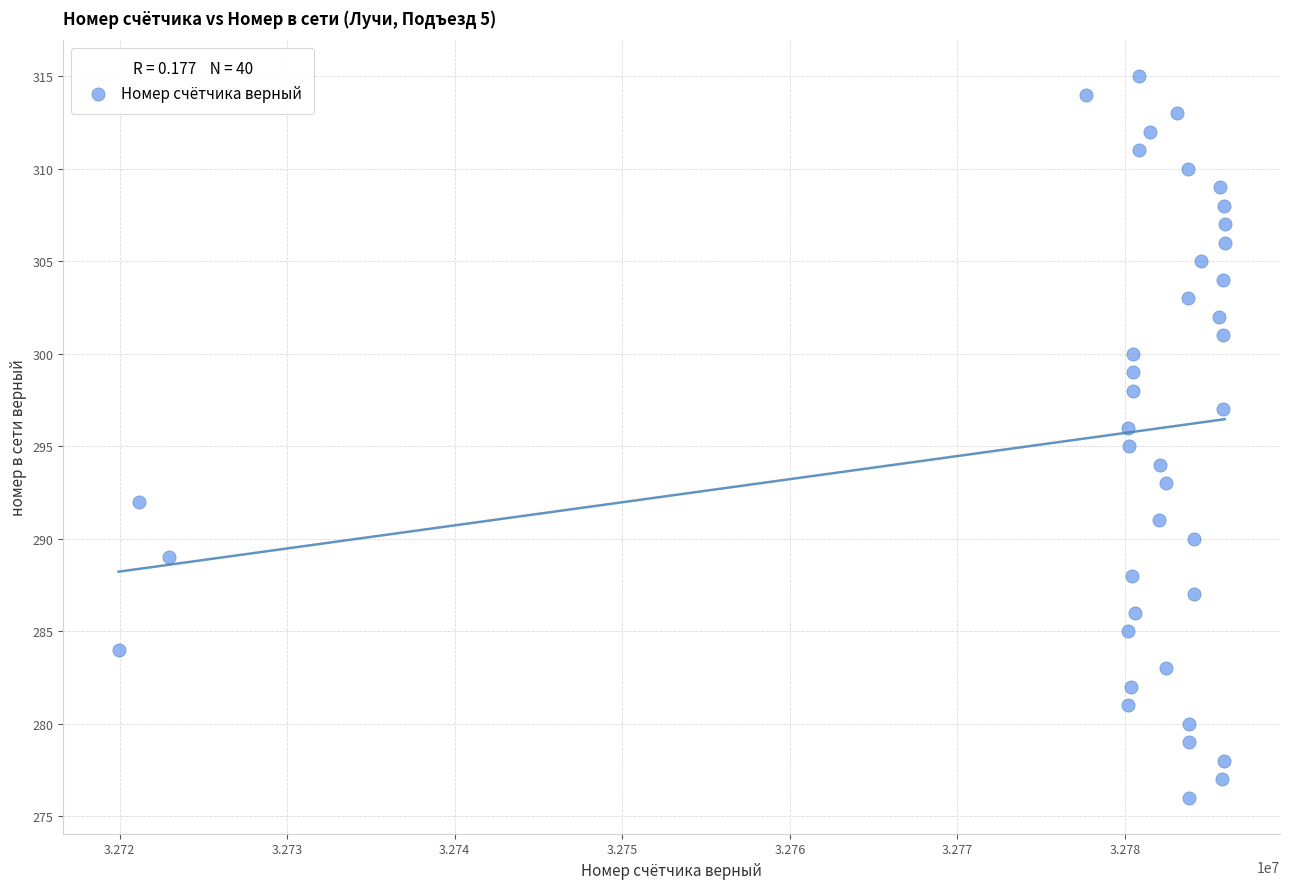

What is the range of X values (max minus min)?

66003